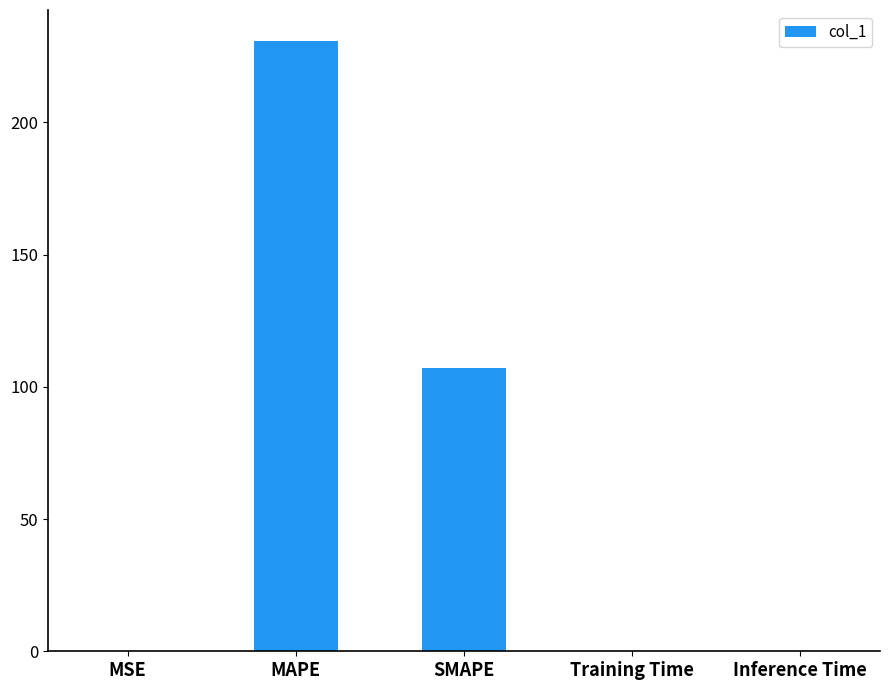

Are the bars grouped side by side (vs. stacked)?

No